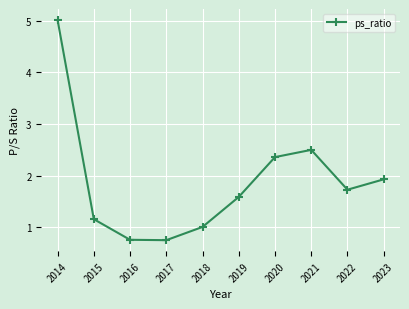

What is the value of the 10th point from the left?

1.9